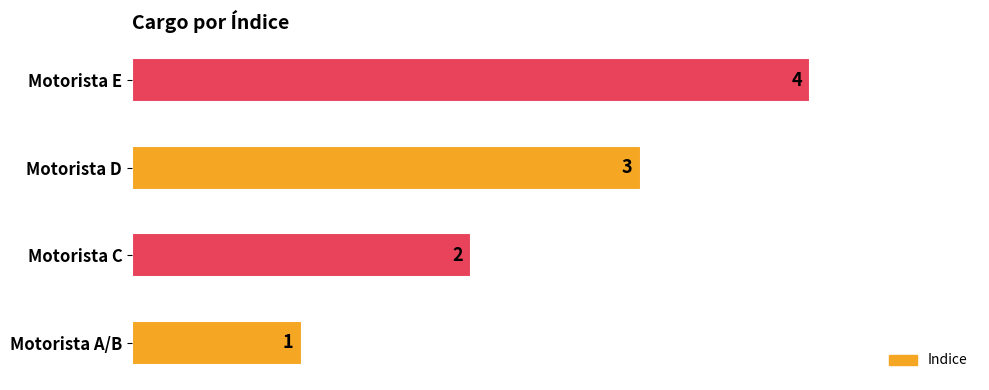

Does the chart contain any negative values?

No